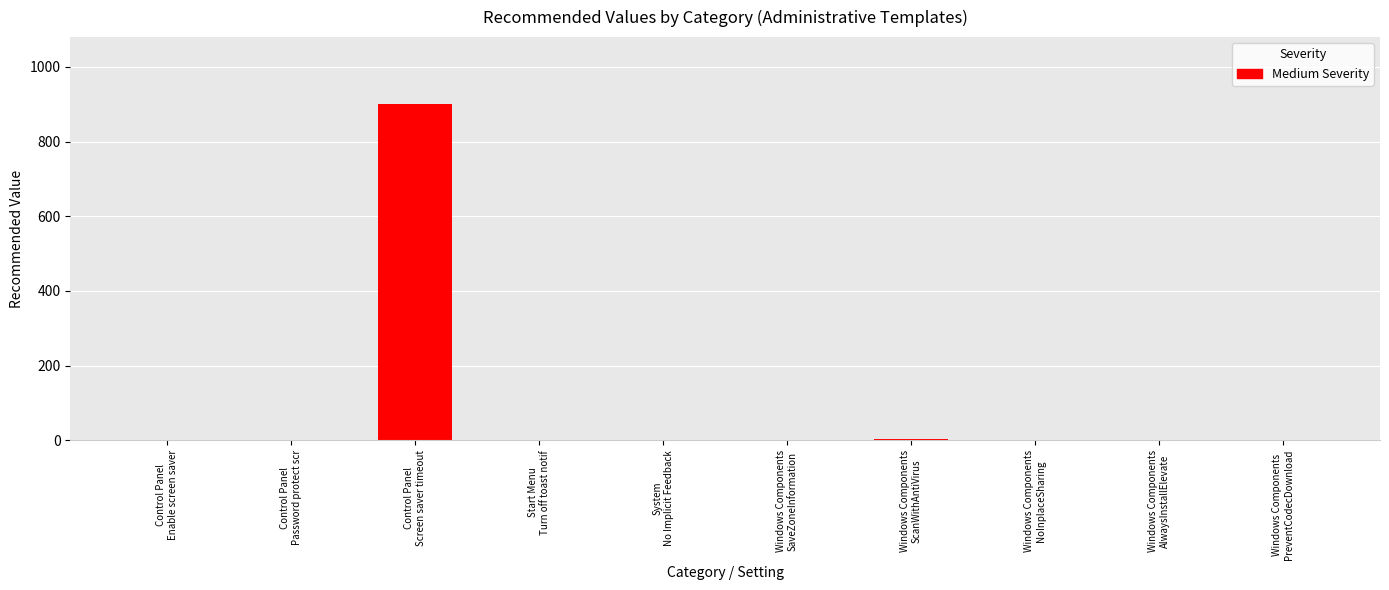

What is the maximum value shown in the chart?

900